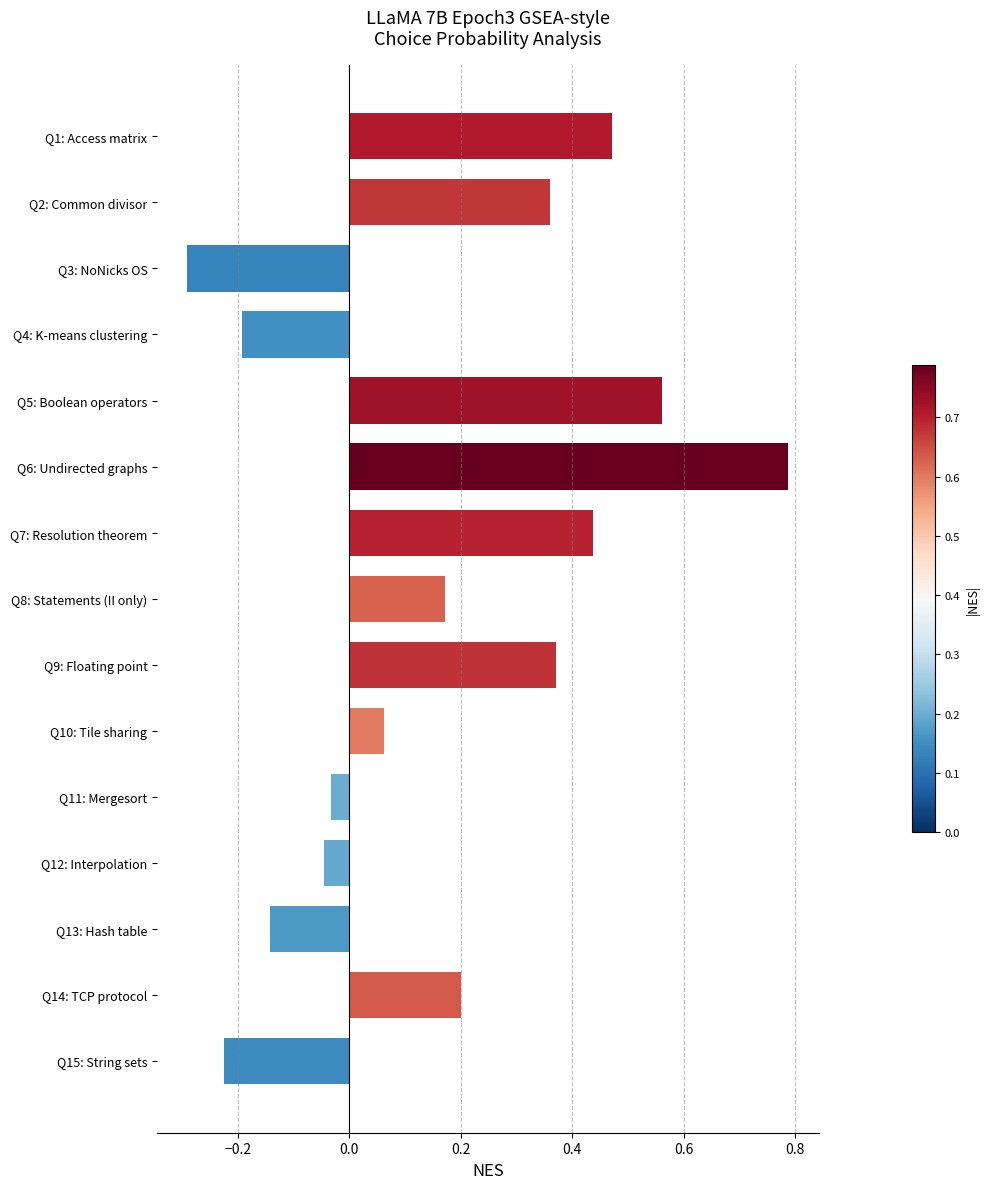

Which label corresponds to the smallest value in the chart?

Q3: NoNicks OS